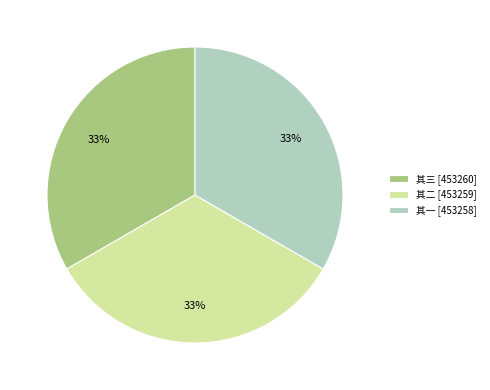

To the nearest percent, what portion does 其三 [453260] represent?

33%